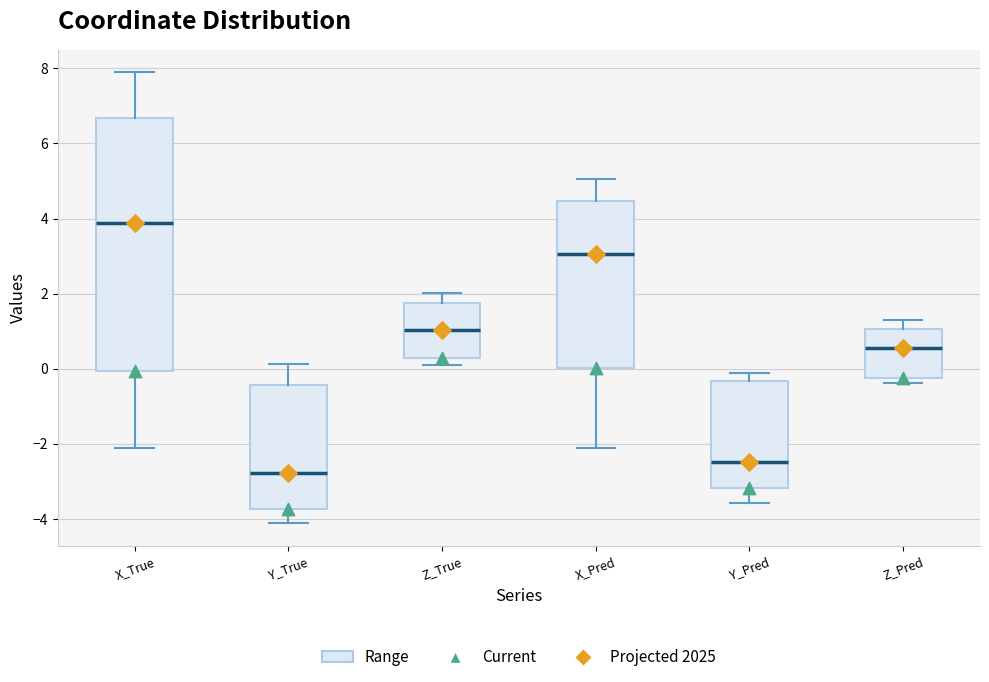

Where is the lower edge of the box for Y_Pred on the y-axis? The values are not printed on the chart, so give them approximately, as read against the axis.

-3.2